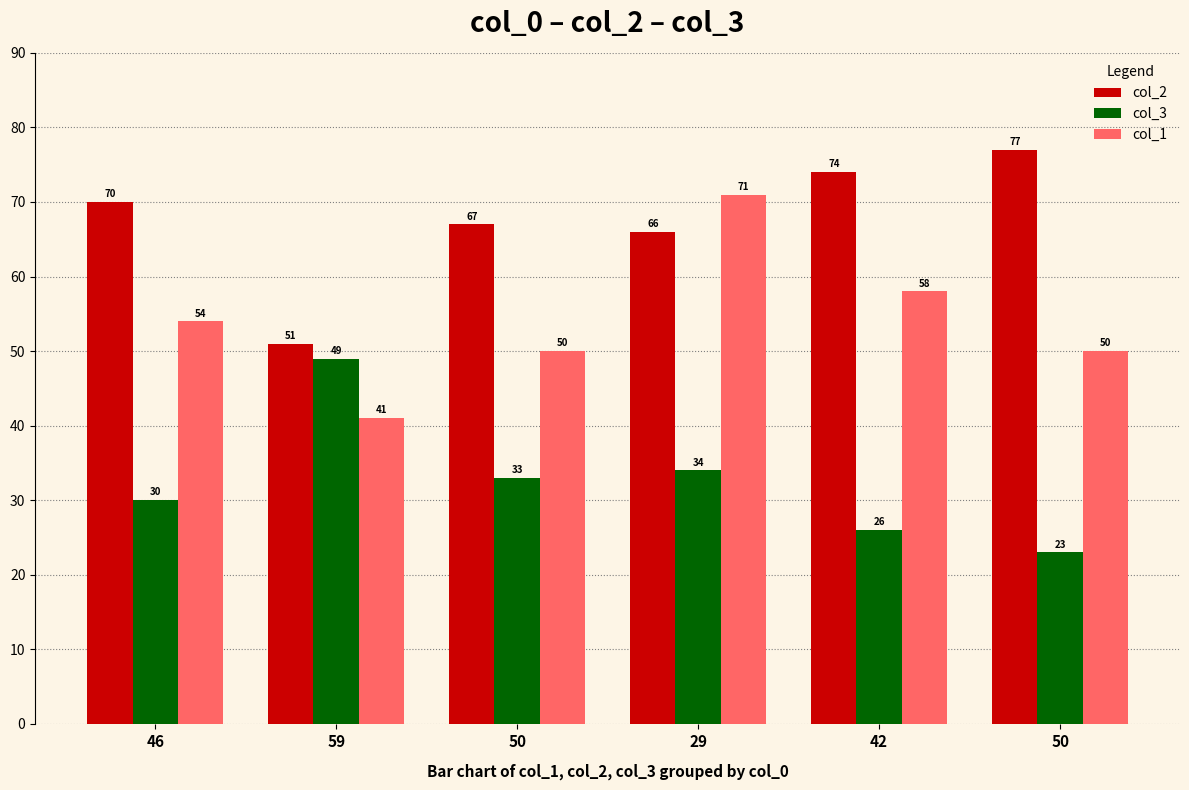

What is the difference between the col_1 values at 46 and 42?

4